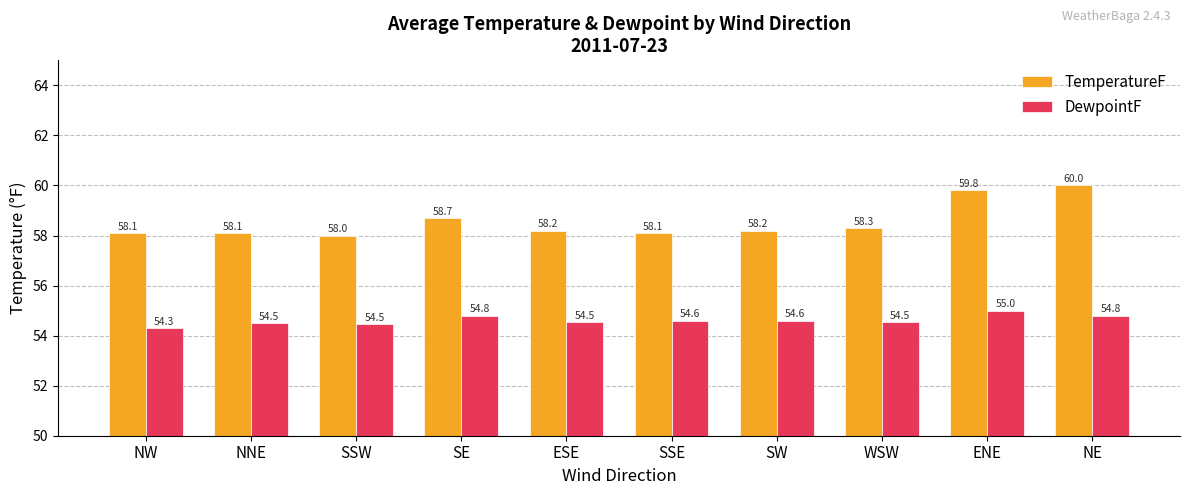

How many DewpointF values are between 54 and 55?

10